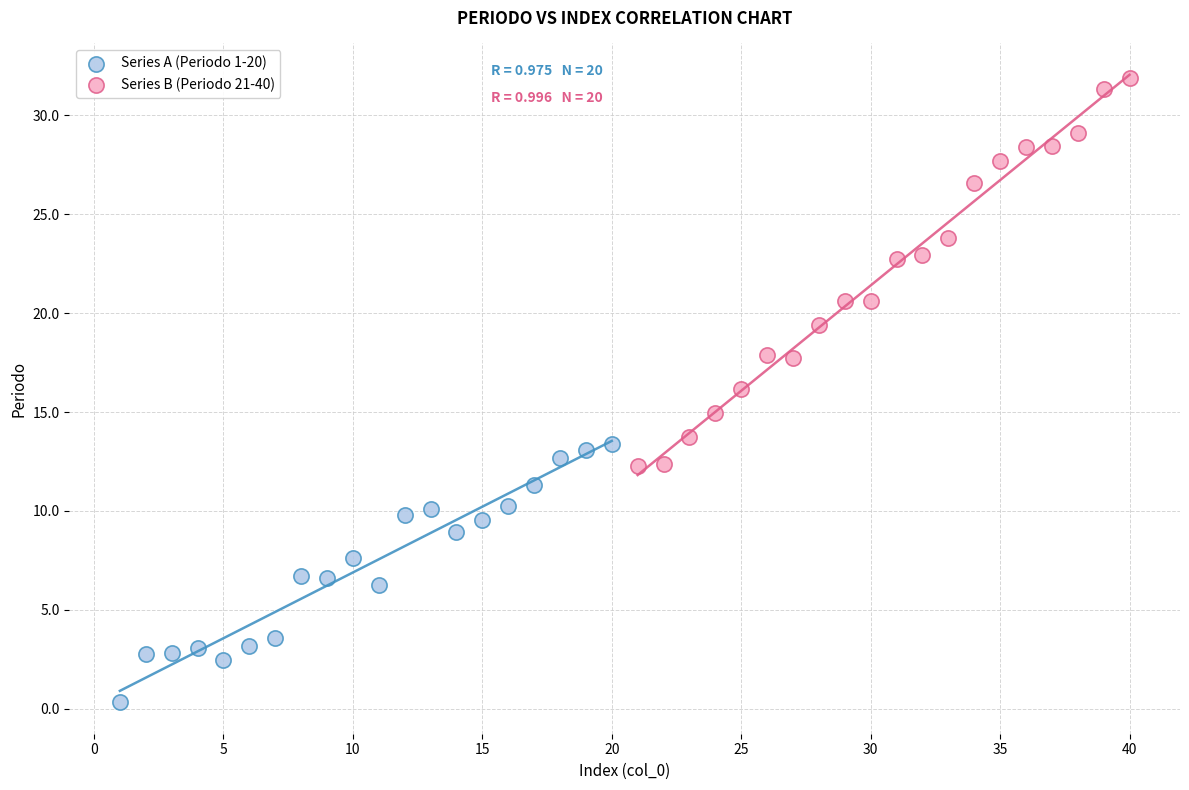

Which series contains the highest Y value?

Series B (Periodo 21-40)